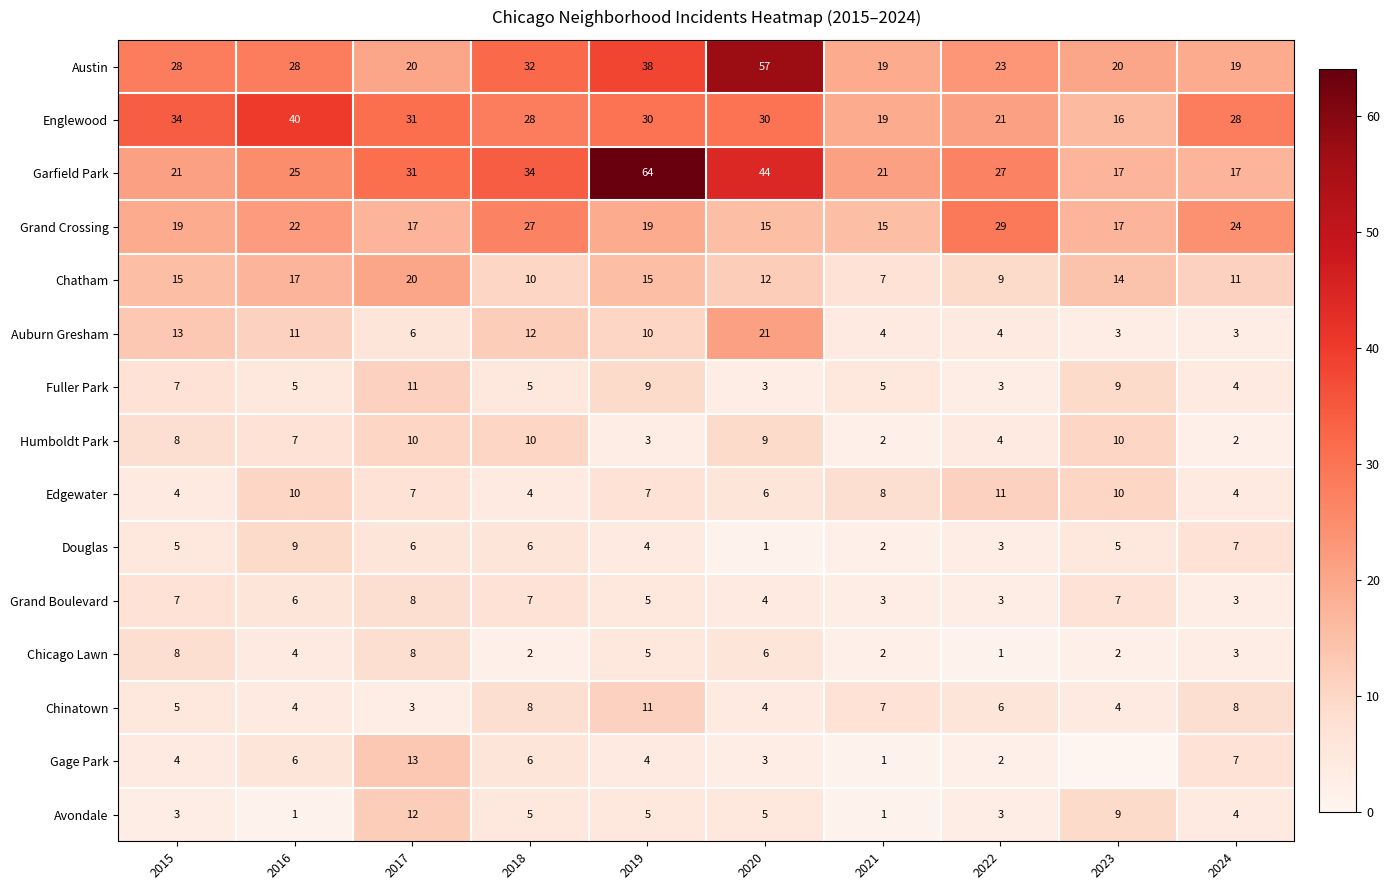

Count the number of data series in this chart.

15